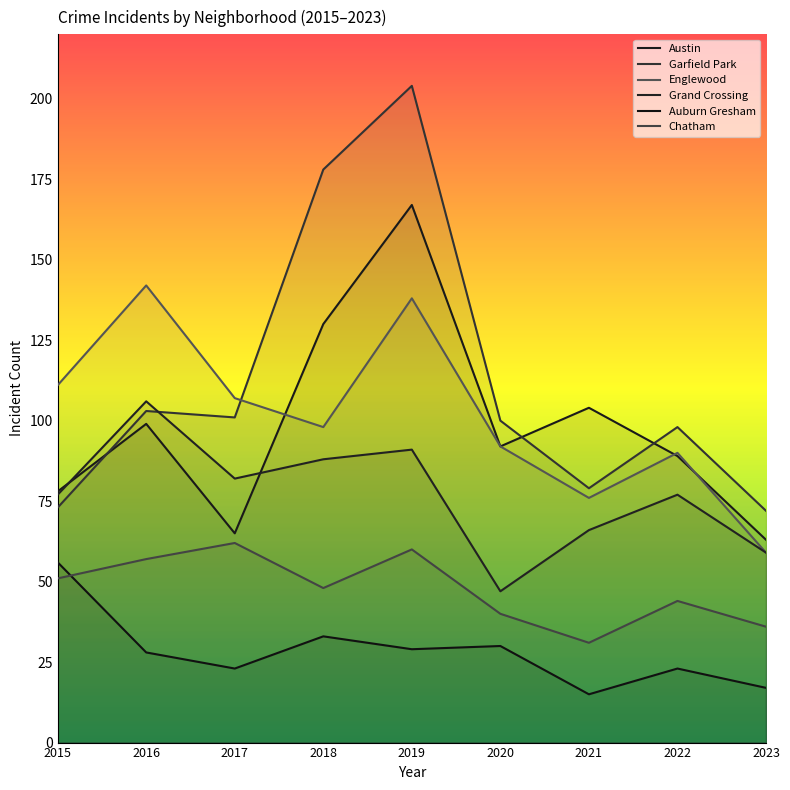

What is the value of the Grand Crossing point at the 2nd from the left?

106